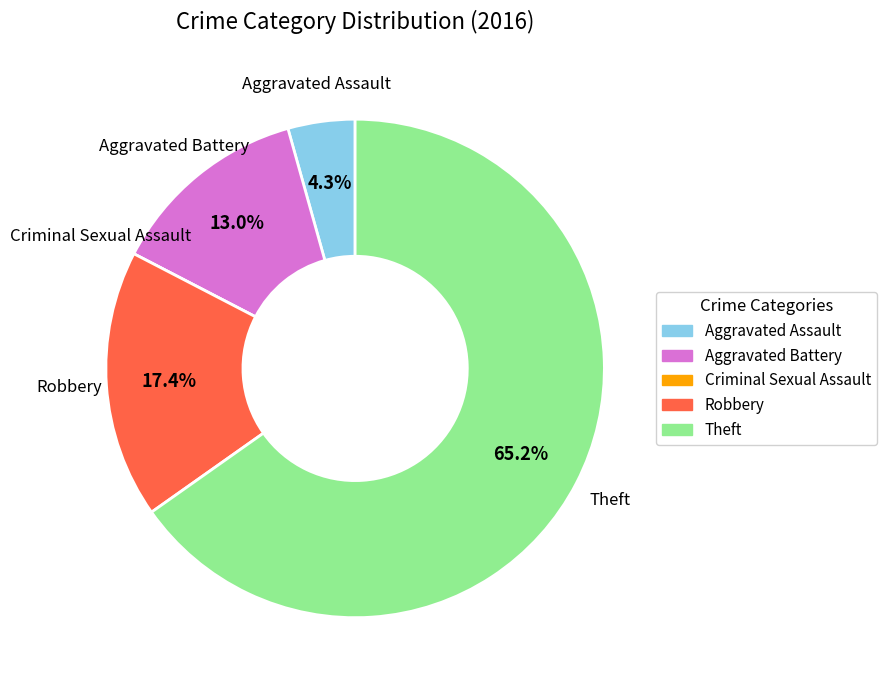

Is there a majority slice in this chart?

Yes